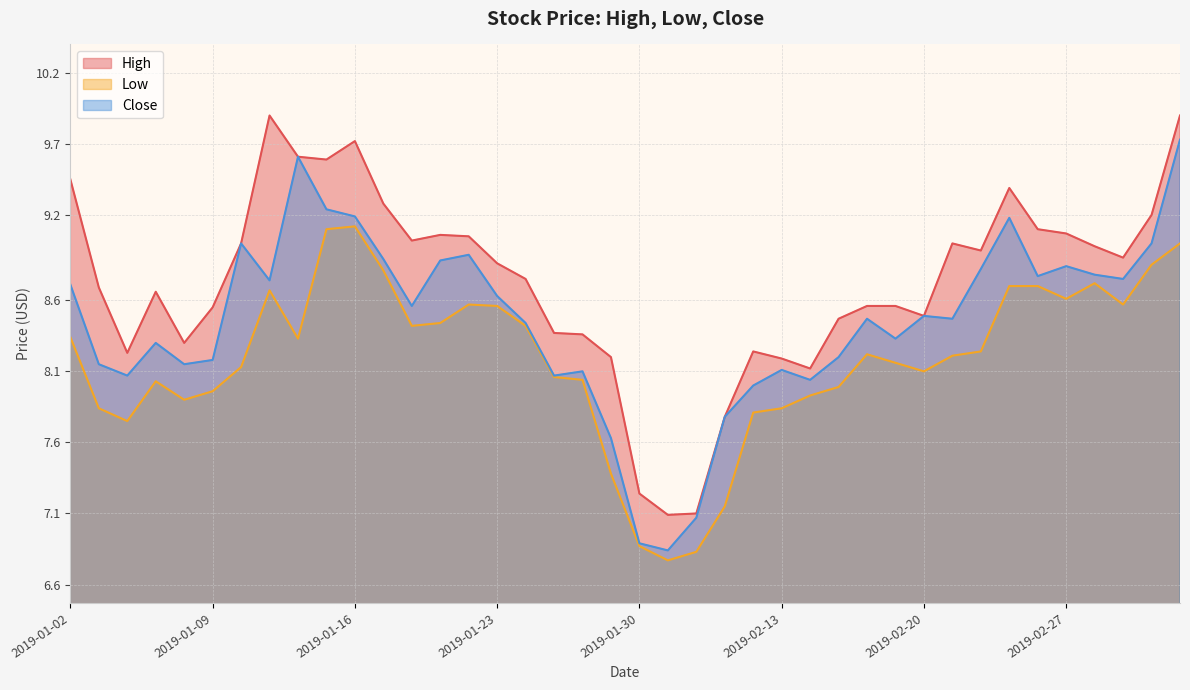

Reading left to right, extract all data points from this chart.

High: 2019-01-02=9.4	2019-01-03=8.7	2019-01-04=8.2	2019-01-07=8.7	2019-01-08=8.3	2019-01-09=8.6	2019-01-10=9.0	2019-01-11=9.9	2019-01-14=9.6	2019-01-15=9.6	2019-01-16=9.7	2019-01-17=9.3	2019-01-18=9.0	2019-01-21=9.1	2019-01-22=9.1	2019-01-23=8.9	2019-01-24=8.8	2019-01-25=8.4	2019-01-28=8.4	2019-01-29=8.2	2019-01-30=7.2	2019-01-31=7.1	2019-02-01=7.1	2019-02-11=7.8	2019-02-12=8.2	2019-02-13=8.2	2019-02-14=8.1	2019-02-15=8.5	2019-02-18=8.6	2019-02-19=8.6	2019-02-20=8.5	2019-02-21=9.0	2019-02-22=8.9	2019-02-25=9.4	2019-02-26=9.1	2019-02-27=9.1	2019-02-28=9.0	2019-03-01=8.9	2019-03-04=9.2	2019-03-05=9.9
Low: 2019-01-02=8.3	2019-01-03=7.8	2019-01-04=7.8	2019-01-07=8.0	2019-01-08=7.9	2019-01-09=8.0	2019-01-10=8.1	2019-01-11=8.7	2019-01-14=8.3	2019-01-15=9.1	2019-01-16=9.1	2019-01-17=8.8	2019-01-18=8.4	2019-01-21=8.4	2019-01-22=8.6	2019-01-23=8.6	2019-01-24=8.4	2019-01-25=8.1	2019-01-28=8.0	2019-01-29=7.4	2019-01-30=6.9	2019-01-31=6.8	2019-02-01=6.8	2019-02-11=7.2	2019-02-12=7.8	2019-02-13=7.8	2019-02-14=7.9	2019-02-15=8.0	2019-02-18=8.2	2019-02-19=8.2	2019-02-20=8.1	2019-02-21=8.2	2019-02-22=8.2	2019-02-25=8.7	2019-02-26=8.7	2019-02-27=8.6	2019-02-28=8.7	2019-03-01=8.6	2019-03-04=8.9	2019-03-05=9.0
Close: 2019-01-02=8.7	2019-01-03=8.1	2019-01-04=8.1	2019-01-07=8.3	2019-01-08=8.1	2019-01-09=8.2	2019-01-10=9.0	2019-01-11=8.7	2019-01-14=9.6	2019-01-15=9.2	2019-01-16=9.2	2019-01-17=8.9	2019-01-18=8.6	2019-01-21=8.9	2019-01-22=8.9	2019-01-23=8.6	2019-01-24=8.4	2019-01-25=8.1	2019-01-28=8.1	2019-01-29=7.6	2019-01-30=6.9	2019-01-31=6.8	2019-02-01=7.1	2019-02-11=7.8	2019-02-12=8.0	2019-02-13=8.1	2019-02-14=8.0	2019-02-15=8.2	2019-02-18=8.5	2019-02-19=8.3	2019-02-20=8.5	2019-02-21=8.5	2019-02-22=8.8	2019-02-25=9.2	2019-02-26=8.8	2019-02-27=8.8	2019-02-28=8.8	2019-03-01=8.8	2019-03-04=9.0	2019-03-05=9.7